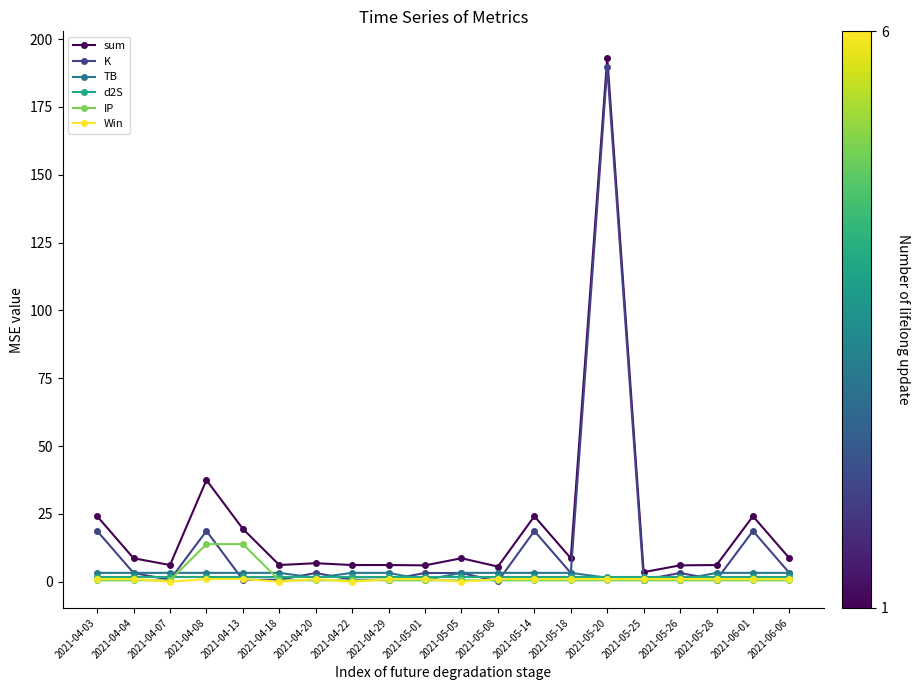

The d2S series shows 1.6 at 2021-05-05. True or false?

True